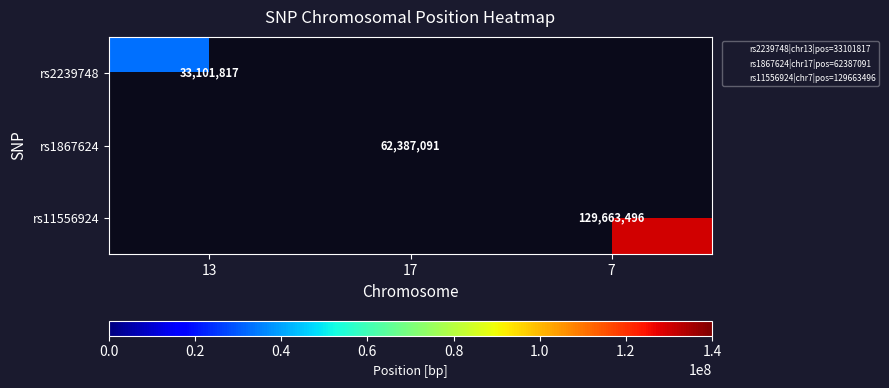

At which category does the chart reach its peak across all series?

7